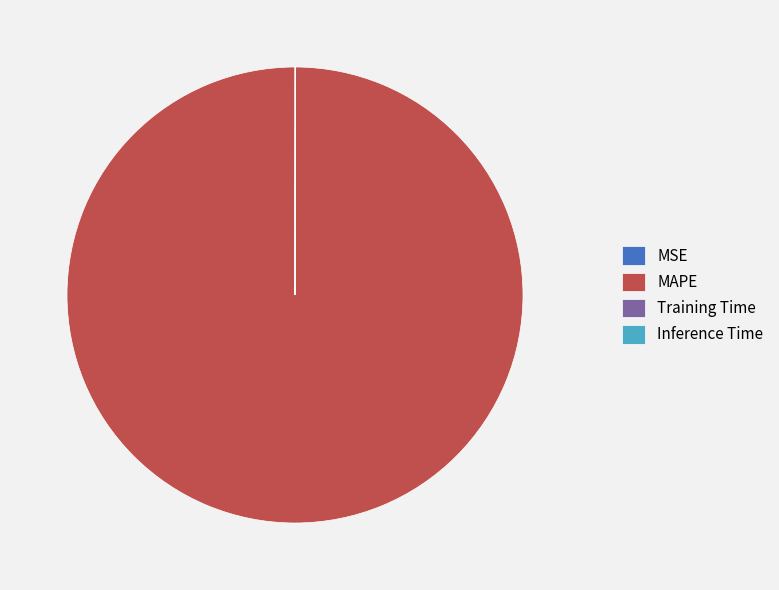

Which category has the biggest portion of the pie?

MAPE